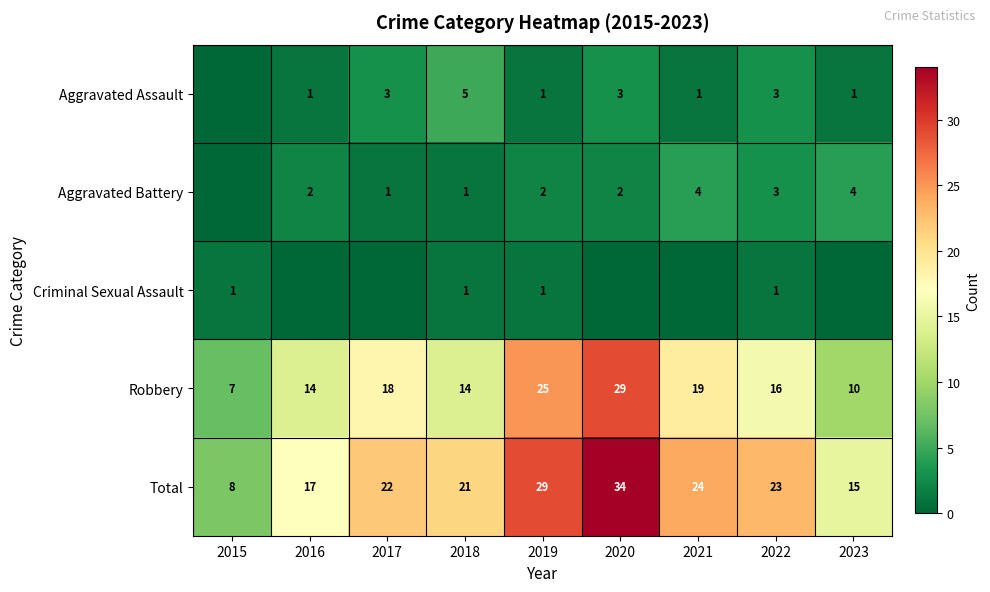

What is the spread (max minus min) of values at 2020?

34